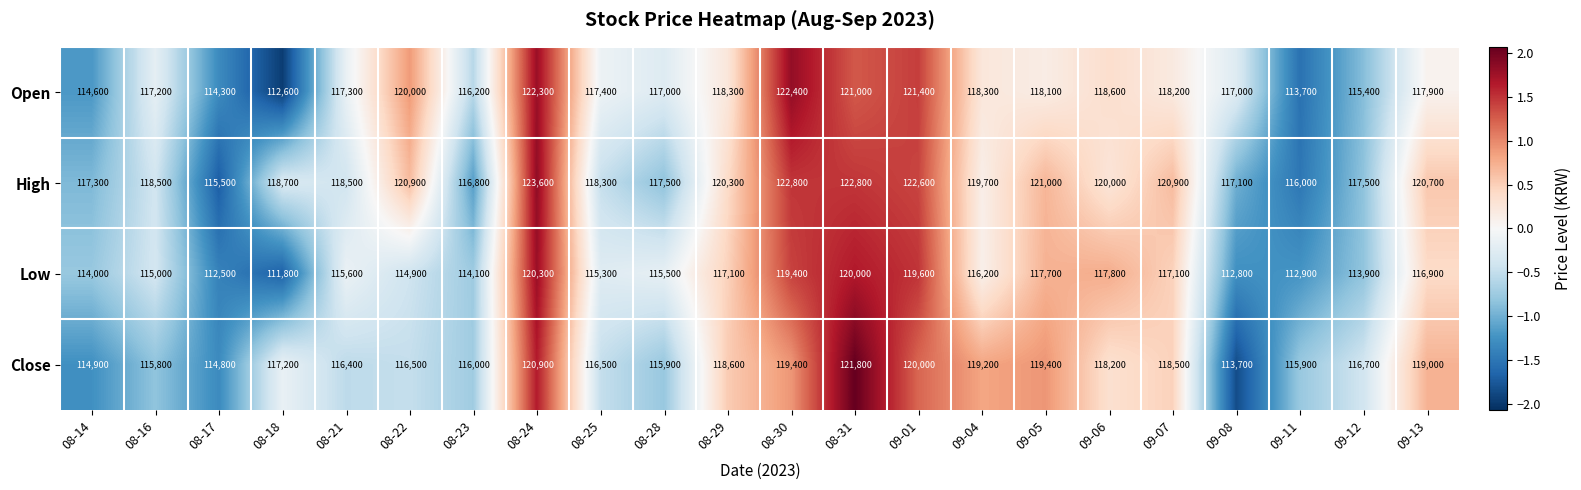

The value of Close at 08-21 is 66612. True or false?

False